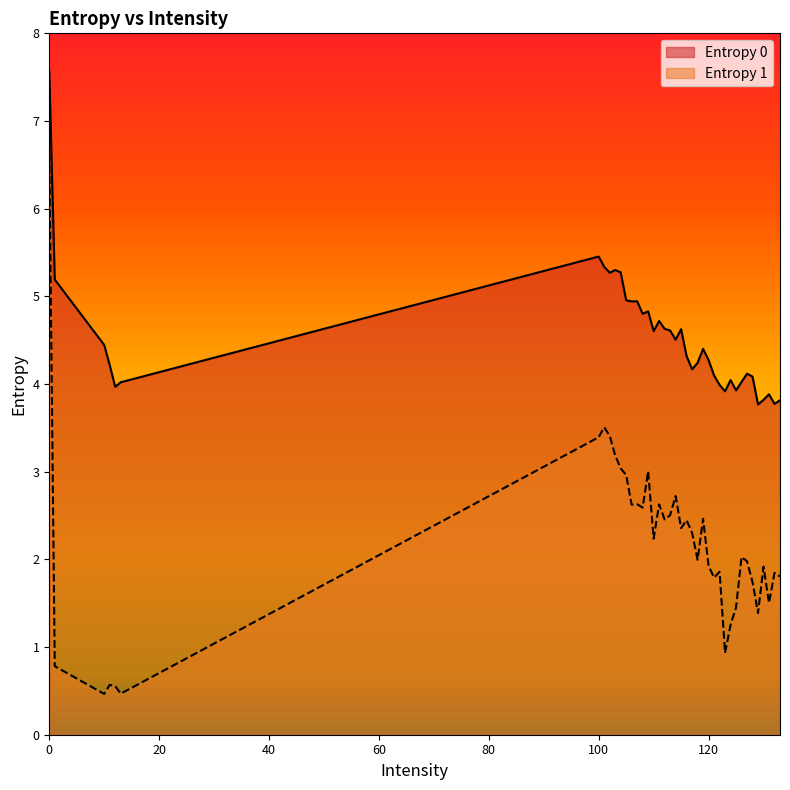

What is the average value of the Entropy 0 series?

4.5